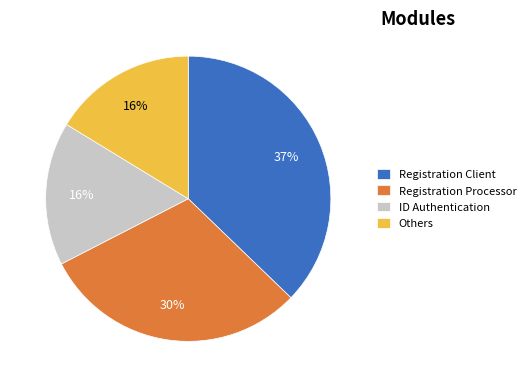

To the nearest percent, what percentage of the pie is ID Authentication?

16%